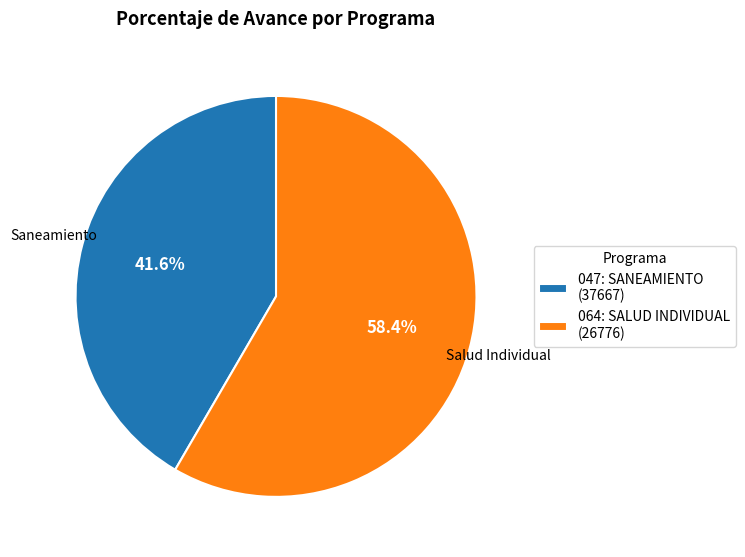

To the nearest percent, what is the difference between the largest and smallest slice percentages?

17%